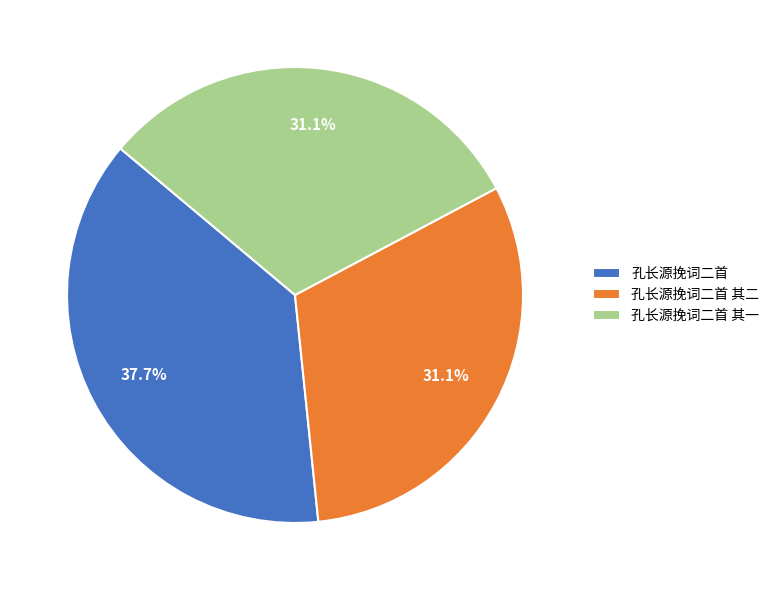

Combined, do 孔长源挽词二首 and 孔长源挽词二首 其二 account for over 50%?

Yes